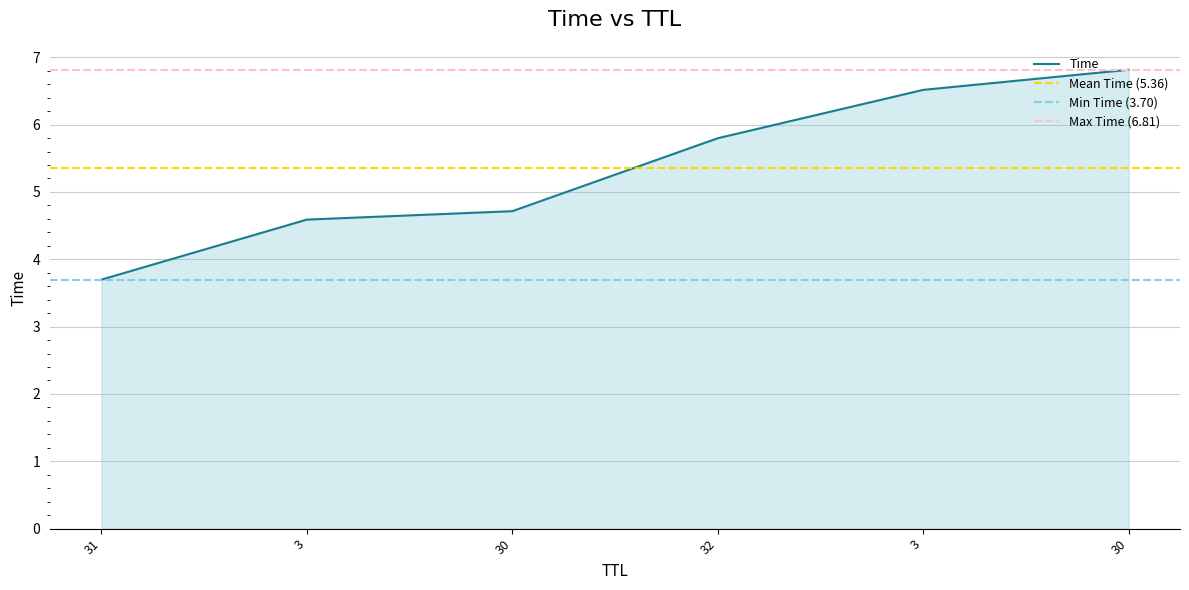

True or false: there are more than 1 points higher than both neighbors.

False